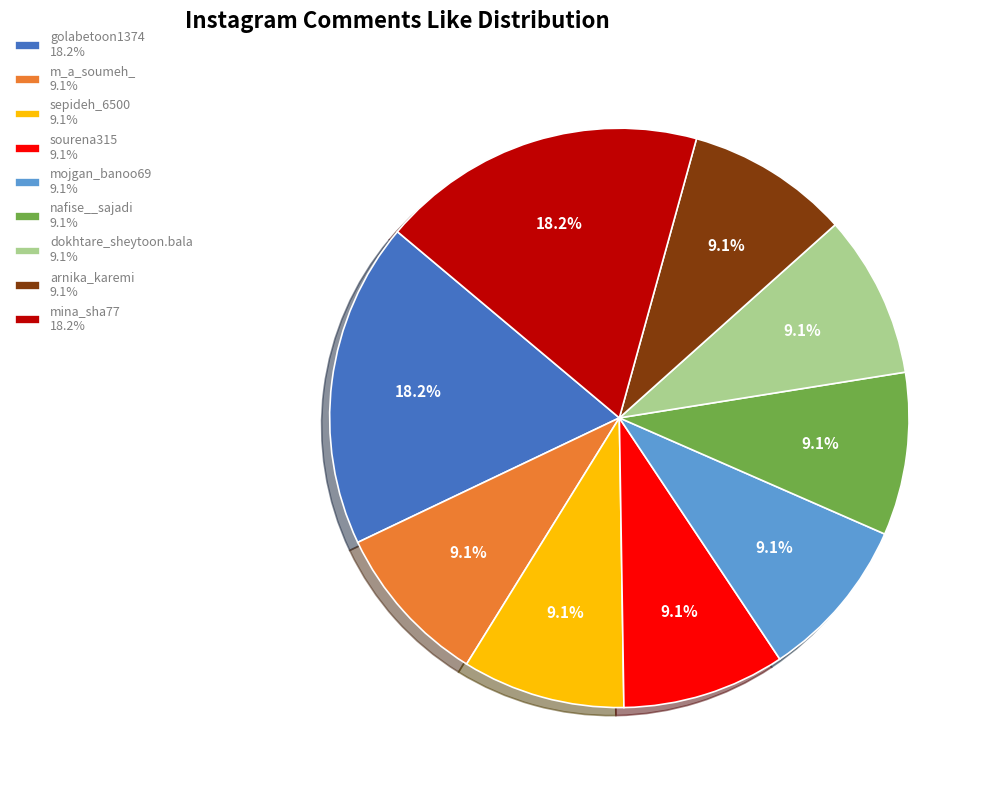

Does arnika_karemi represent more than half of the total?

No